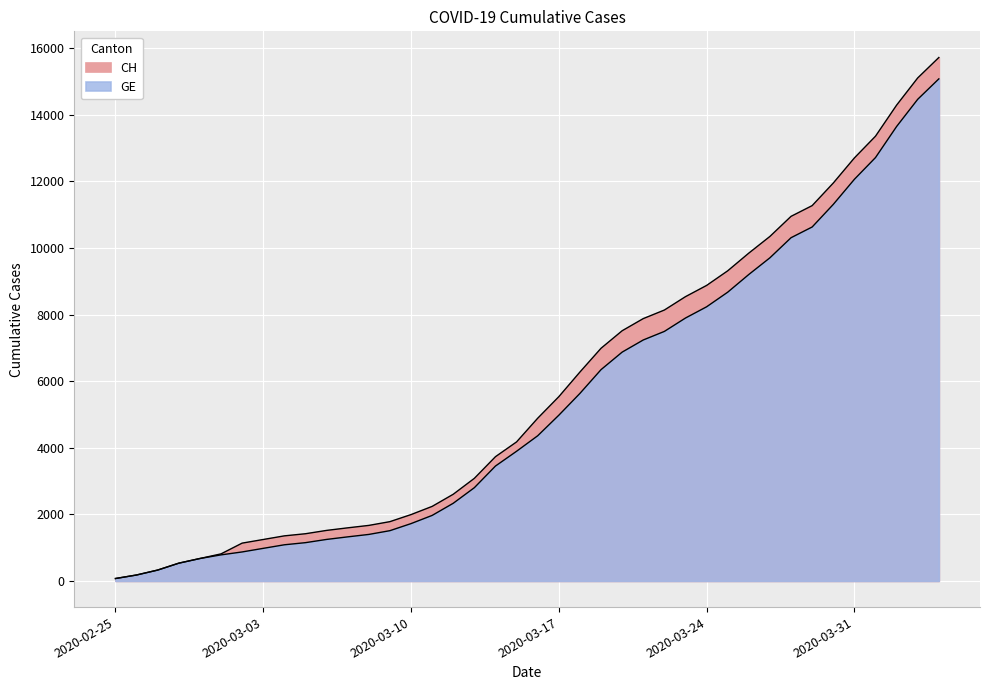

Rank the series by their average value, from lowest to highest.

GE, CH